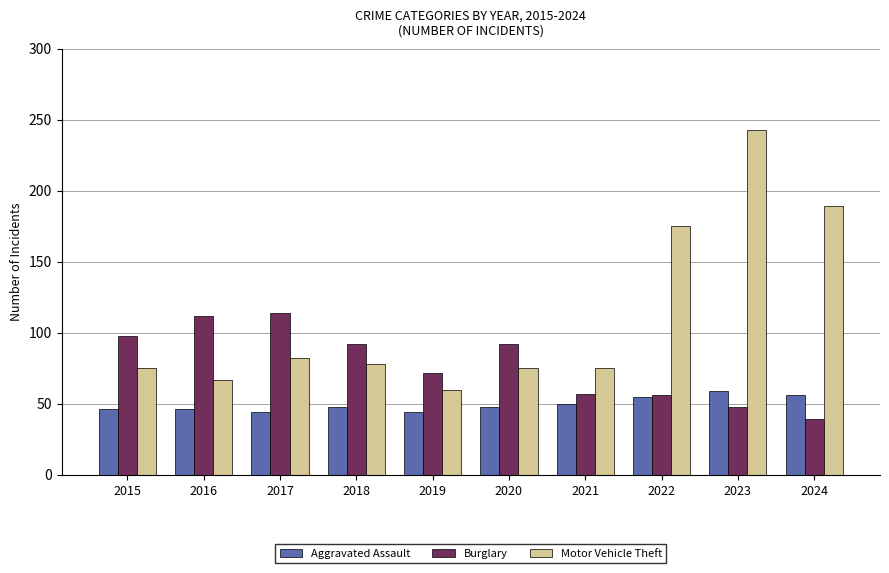

What is the spread (max minus min) of values at 2017?

70